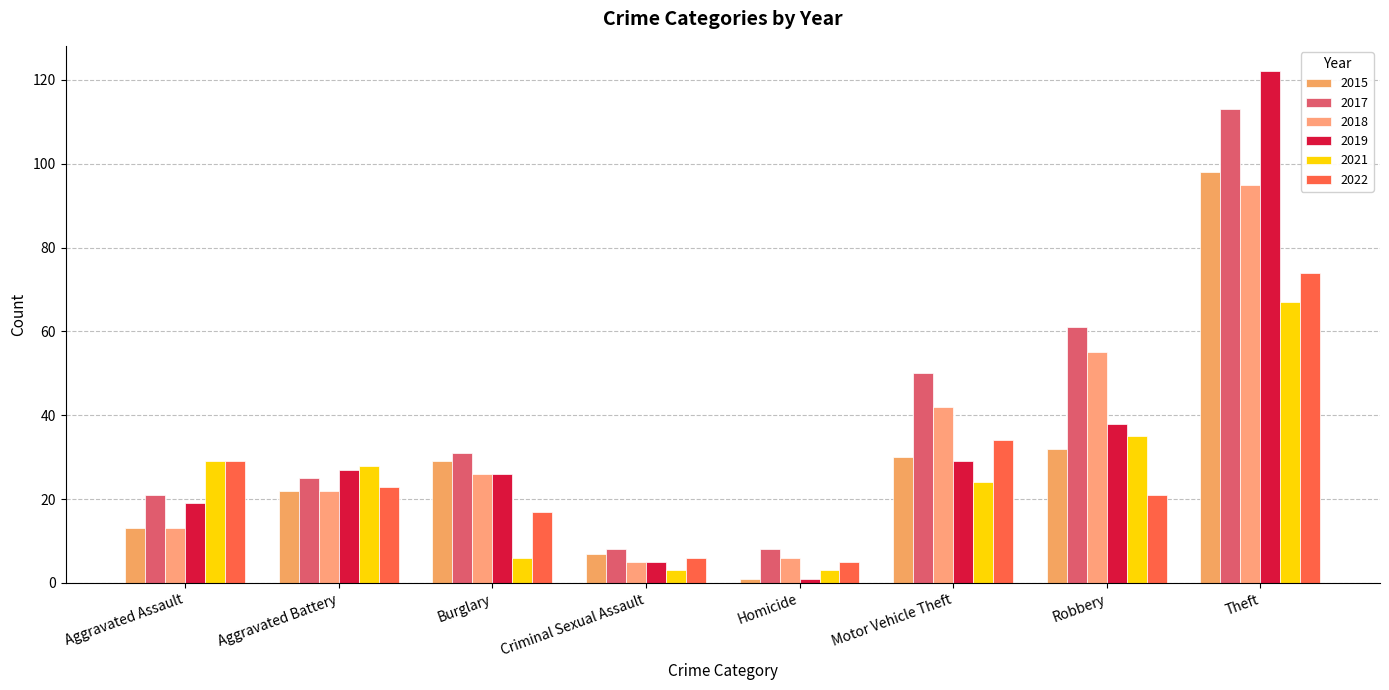

Is it true that 2015 equals 176 at Theft?

False